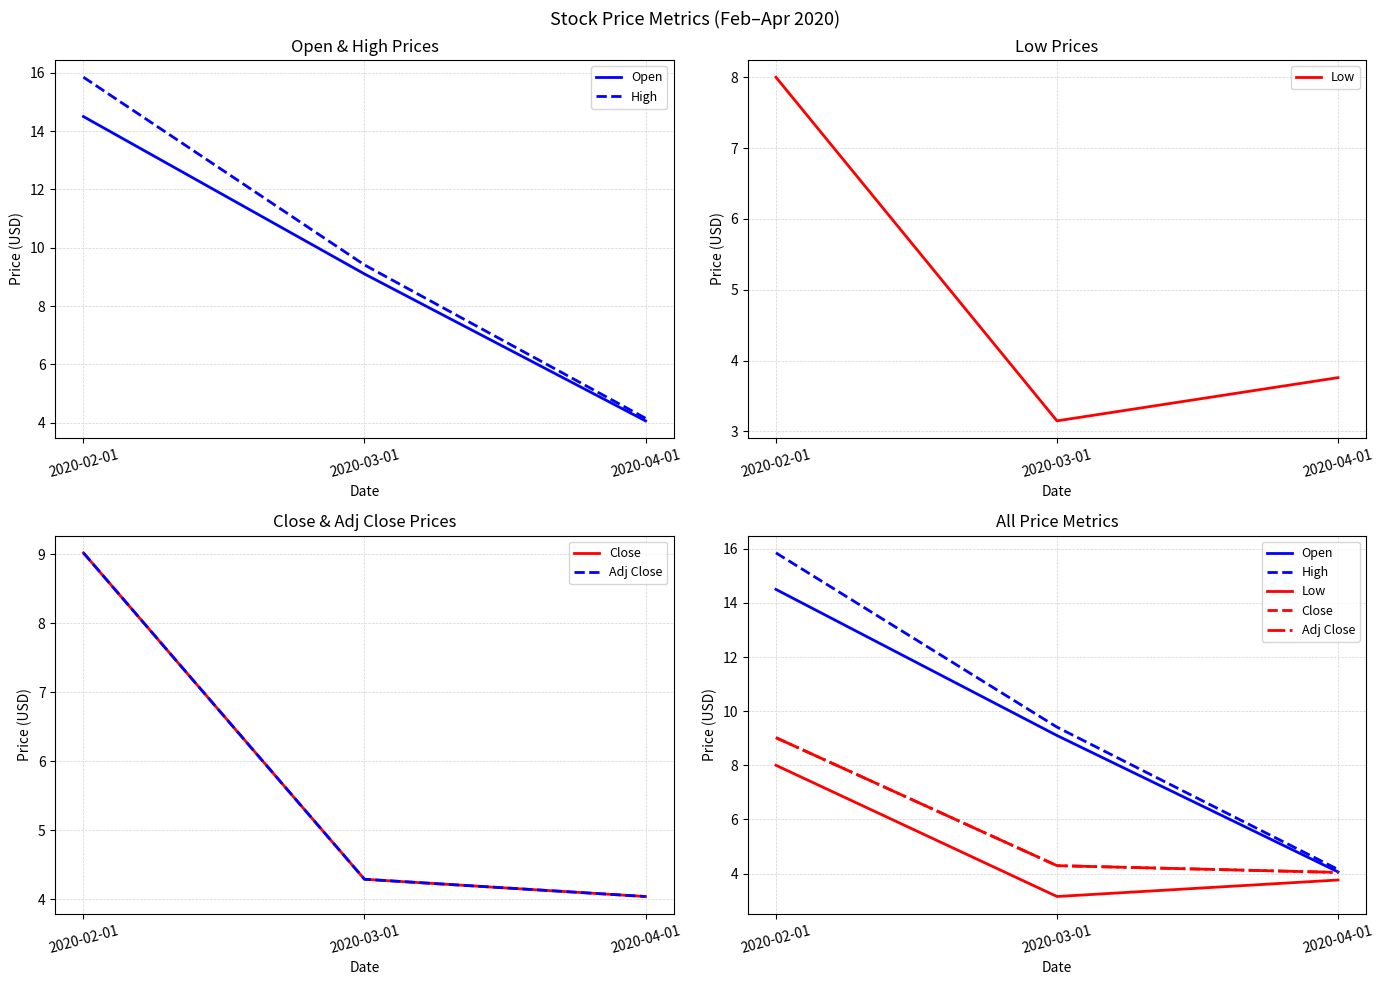

What is the label of the 2nd point from the right?

2020-03-01